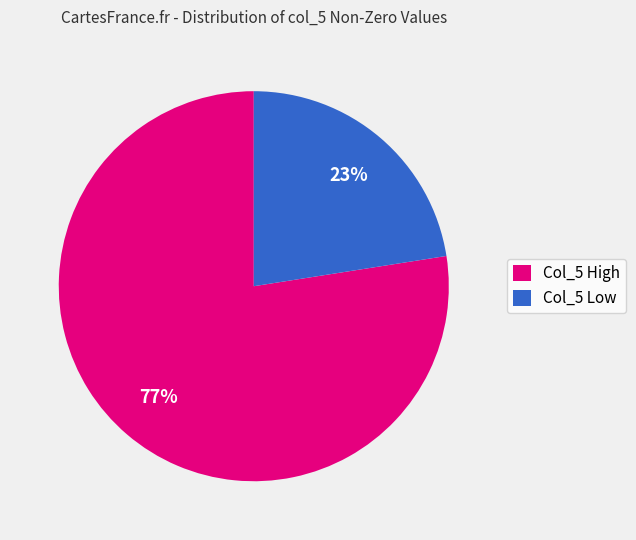

To the nearest percent, what is the combined percentage of Col_5 High and Col_5 Low?

100%